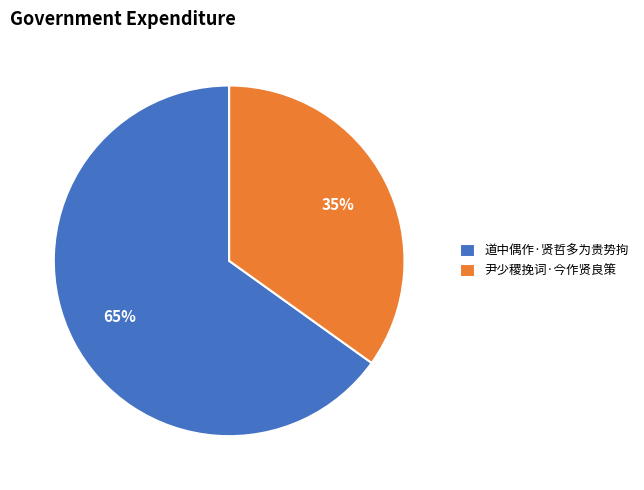

Rank the categories by value from highest to lowest.

道中偶作·贤哲多为贵势拘, 尹少稷挽词·今作贤良策